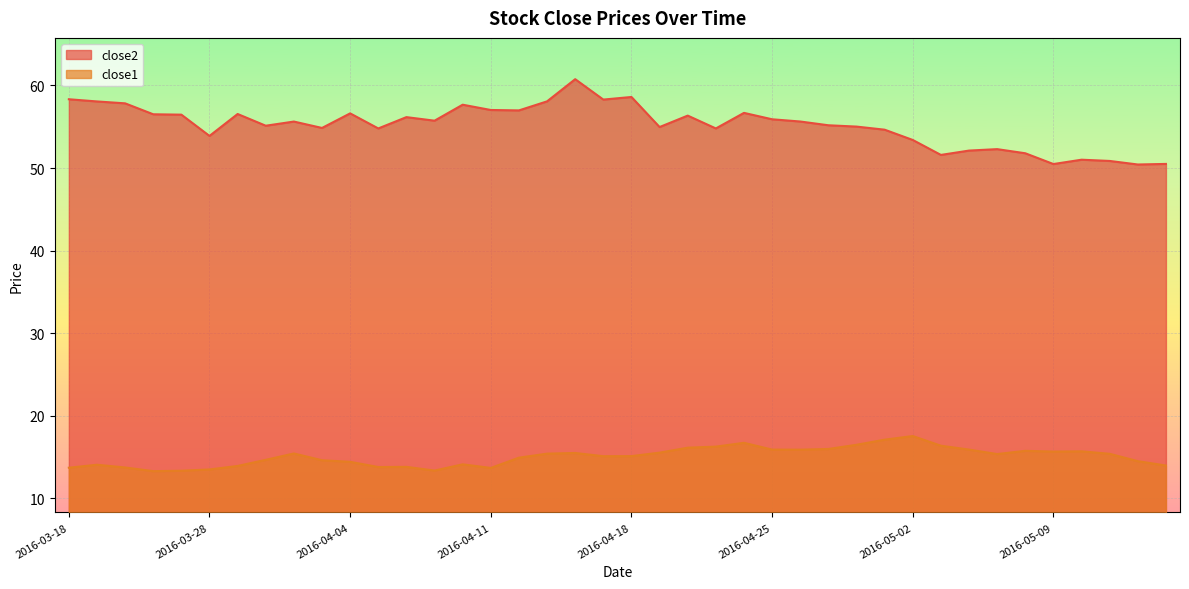

What is the difference between the maximum and minimum values in the close1 series?

4.3